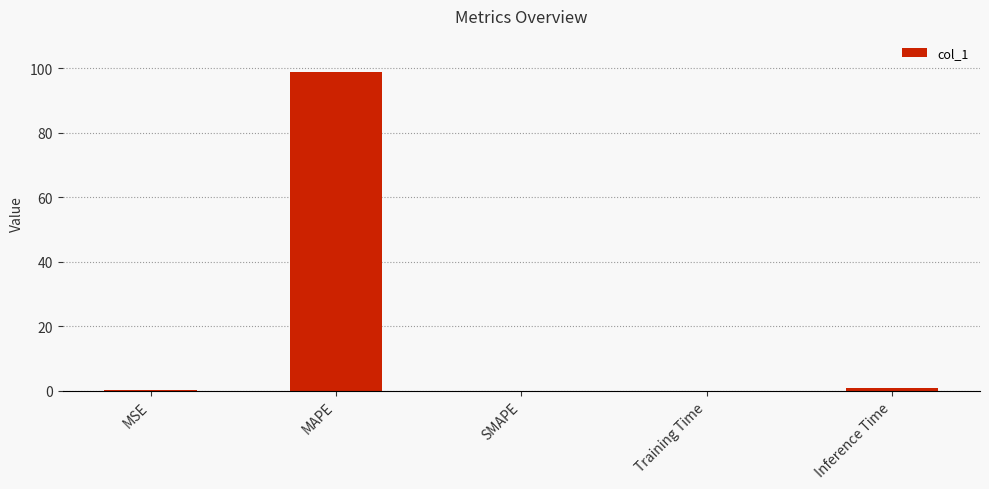

Which label corresponds to the largest value in the chart?

MAPE